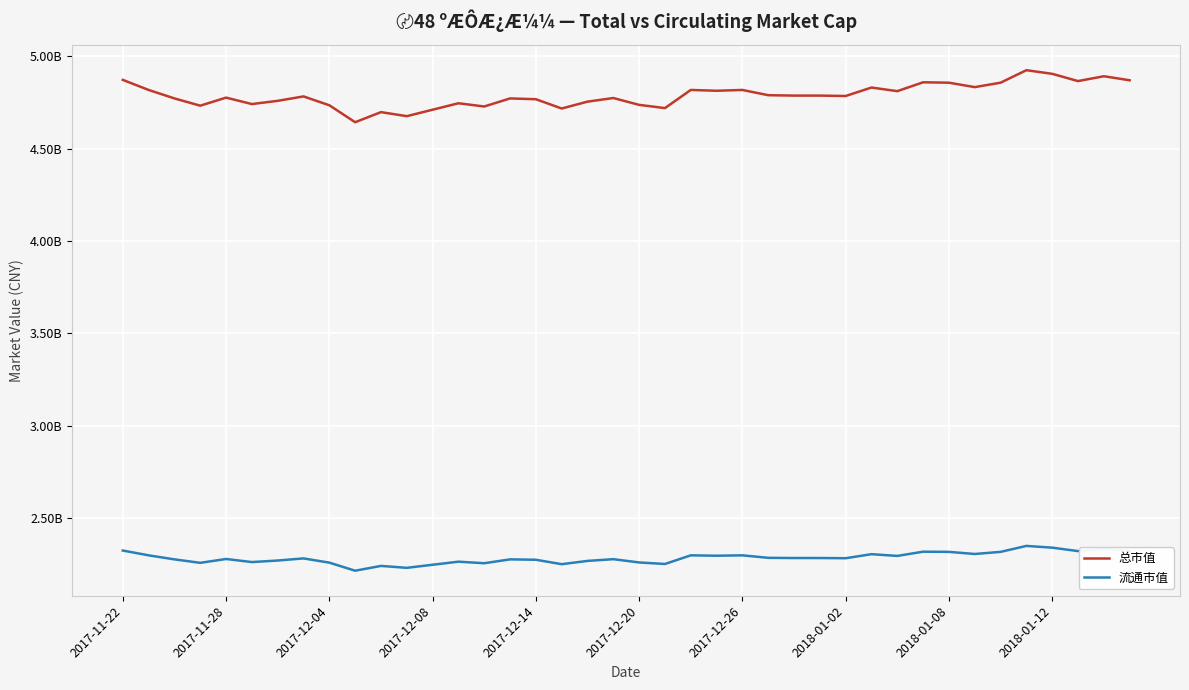

What are all the series names shown in the legend?

总市值, 流通市值